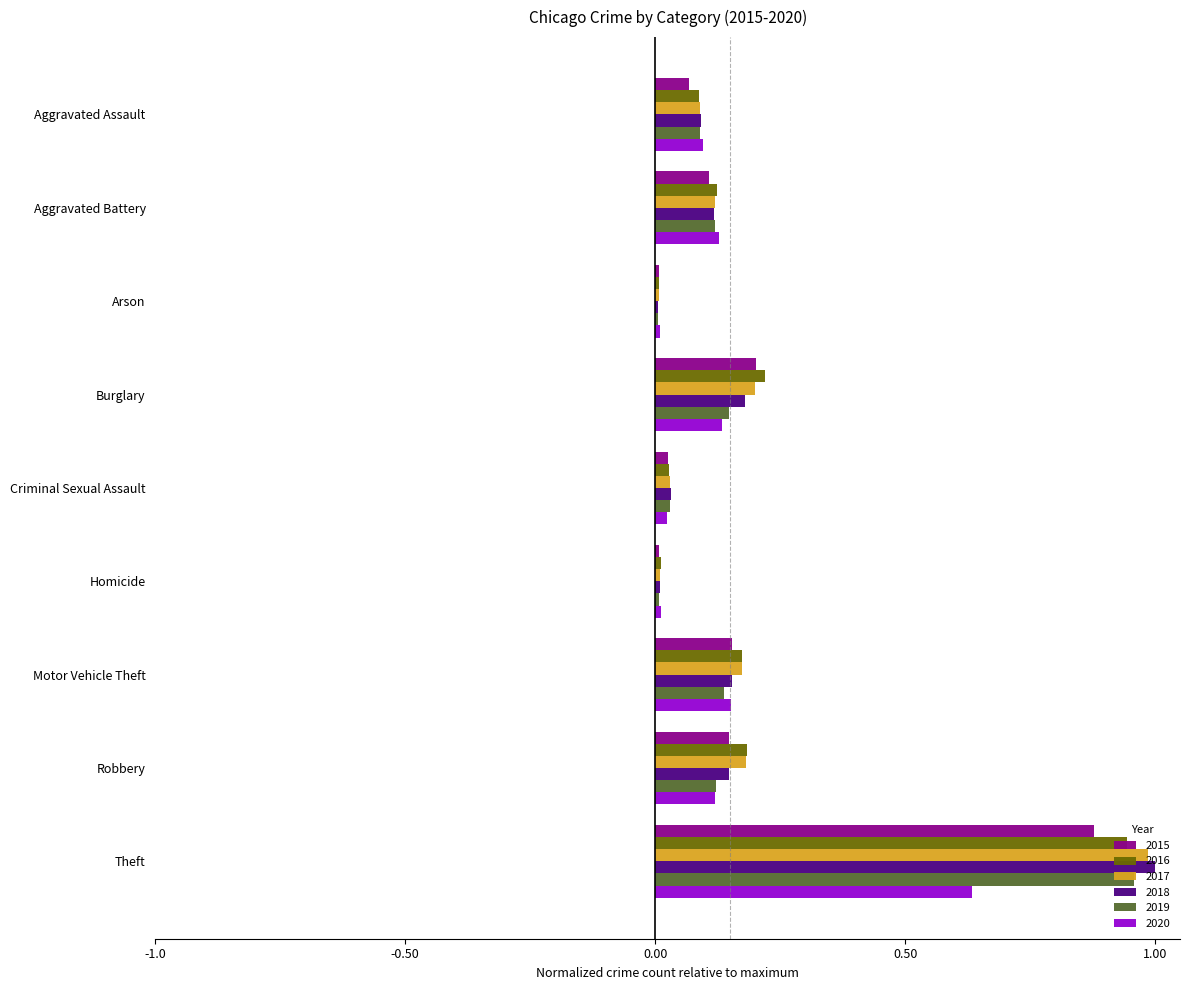

Which category has the highest value in the 2018 series?

Theft